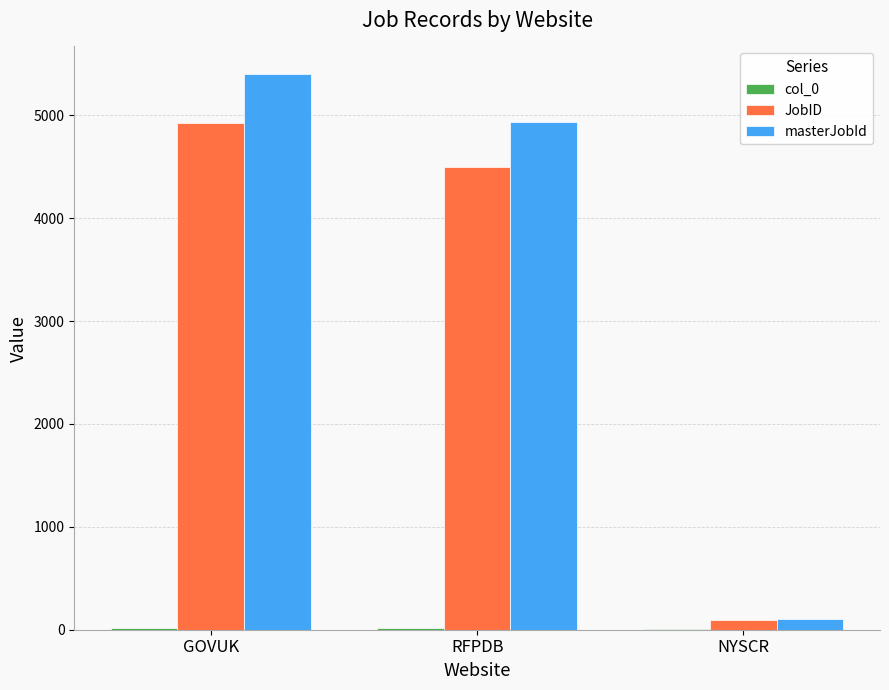

Which series has the largest total across all categories?

masterJobId